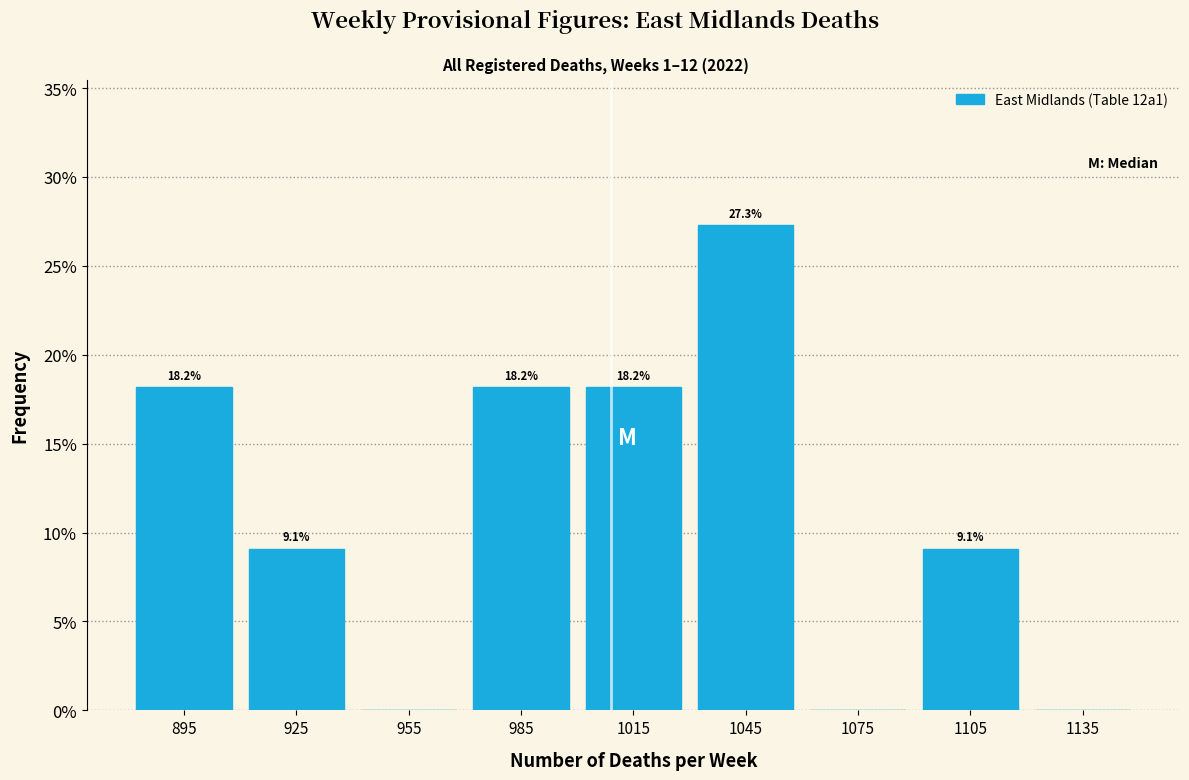

Over which range of the x-axis is the bar tallest?

1030 to 1060